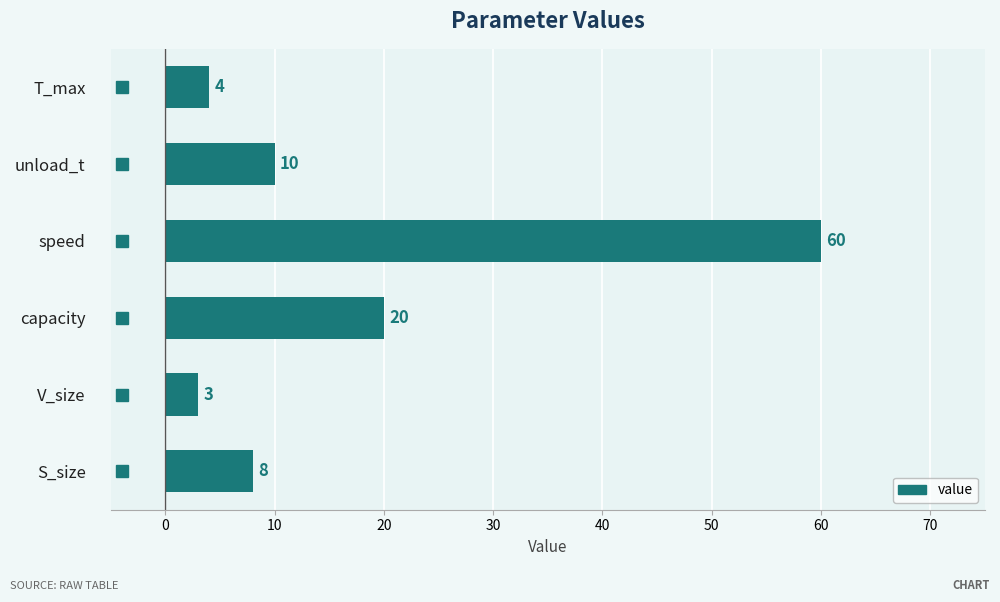

What is the approximate value at S_size, to the nearest 5?

10